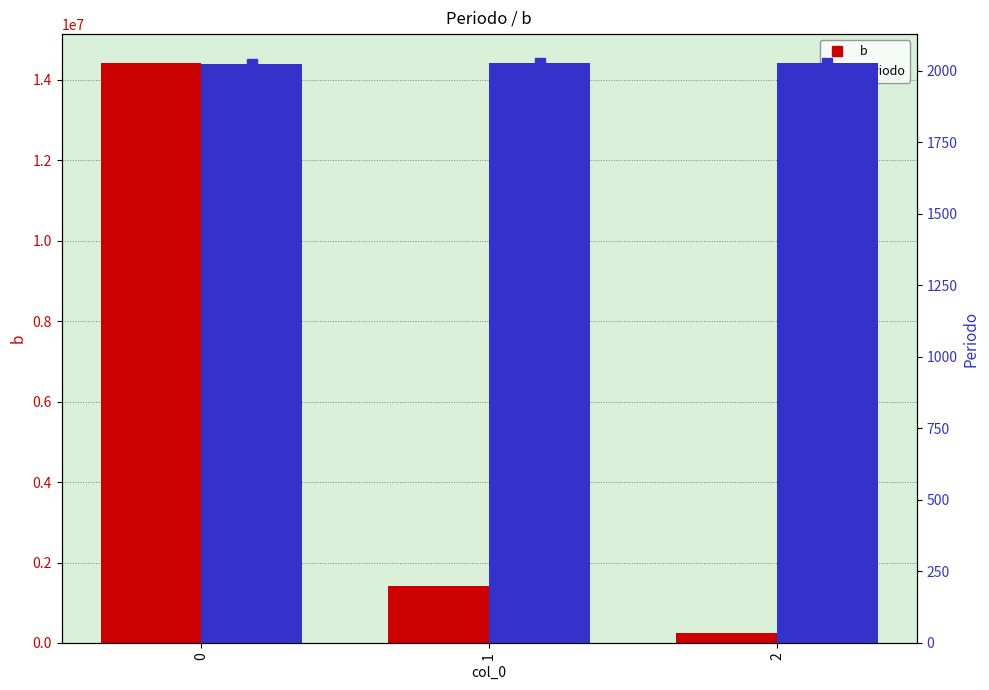

Where is Periodo nearest to the value 2026?

1